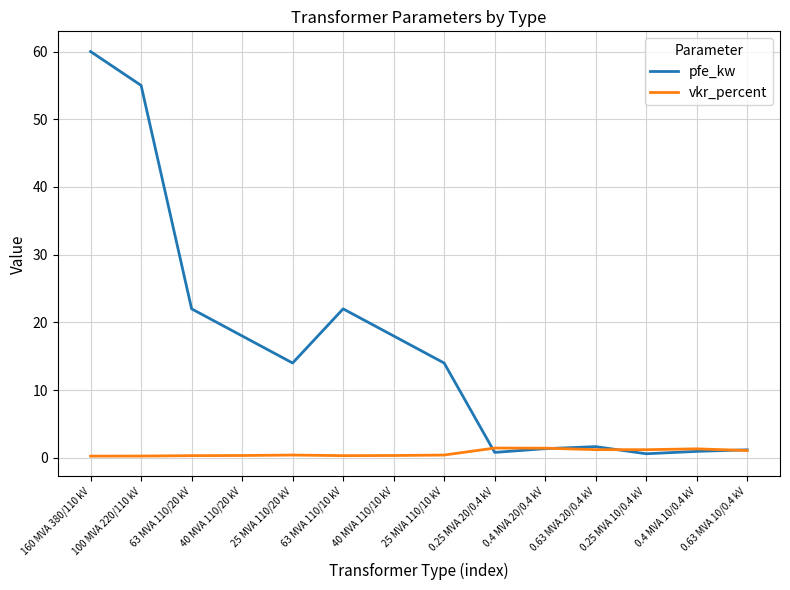

Is it true that vkr_percent equals 0.4 at 25 MVA 110/10 kV?

True